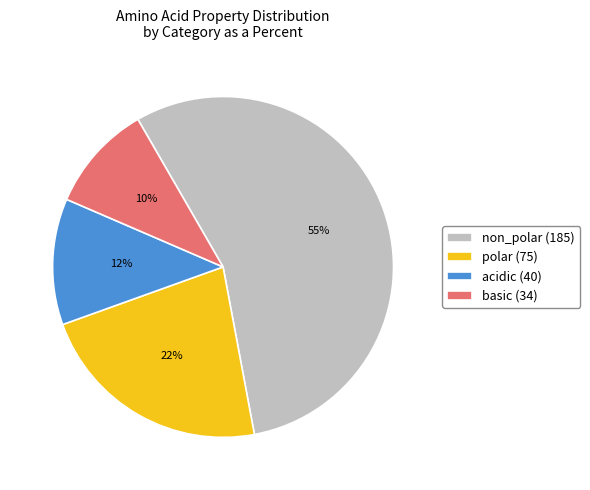

To the nearest percent, what is the difference between the largest and smallest slice percentages?

45%